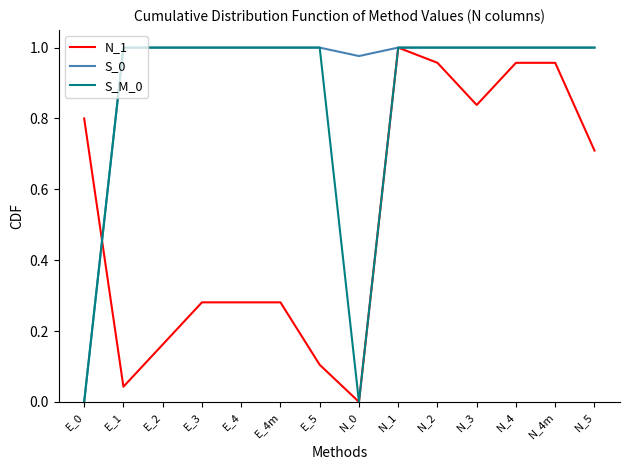

What is the total value across all series at E_5?

2.1